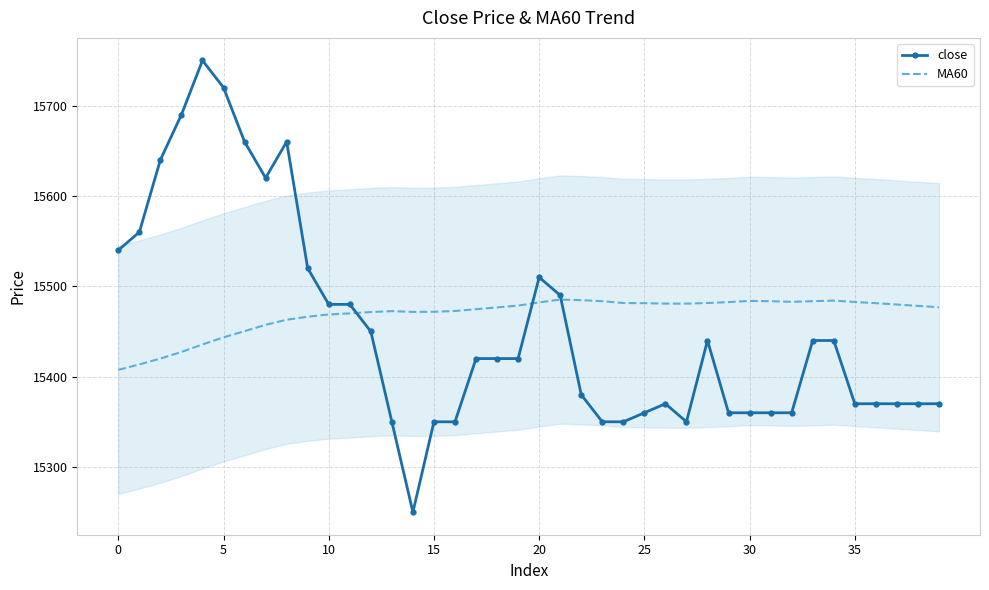

What are all the series names shown in the legend?

close, MA60